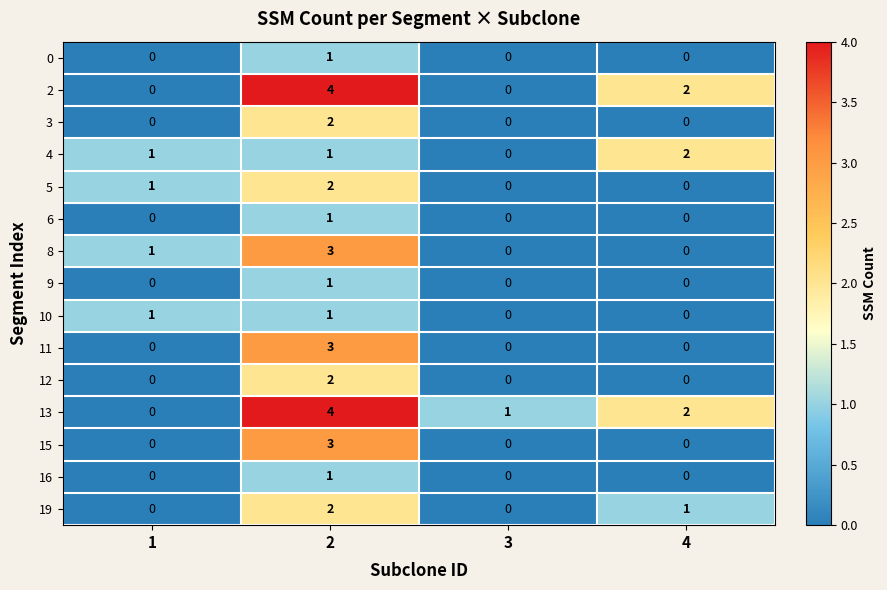

What is the difference between the maximum and minimum values in the 15 series?

3